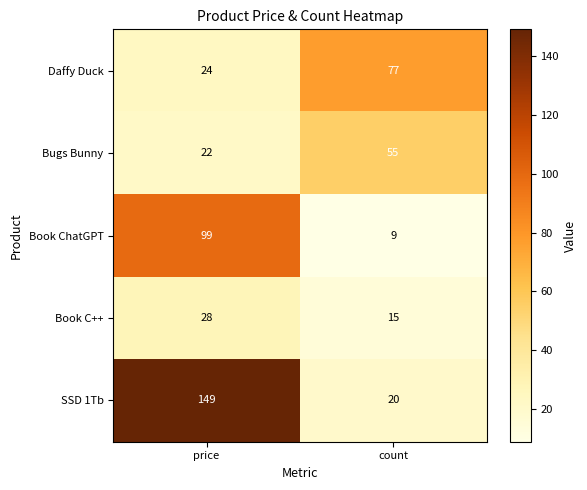

Which category has the lowest value in the Bugs Bunny series?

price